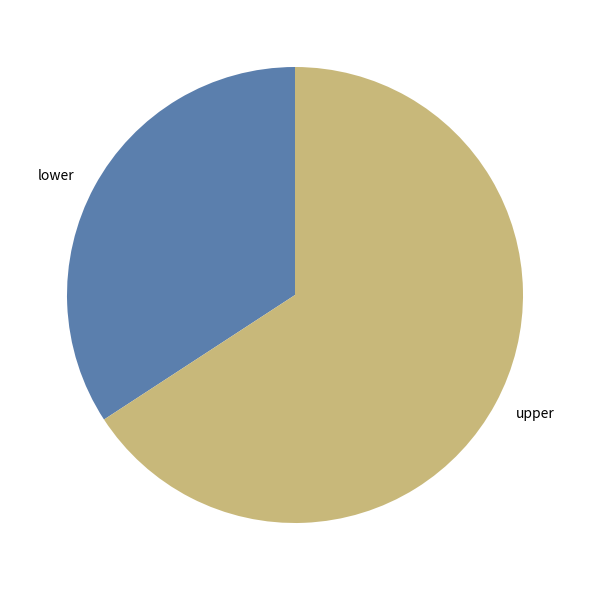

Rank the categories by value from highest to lowest.

upper, lower